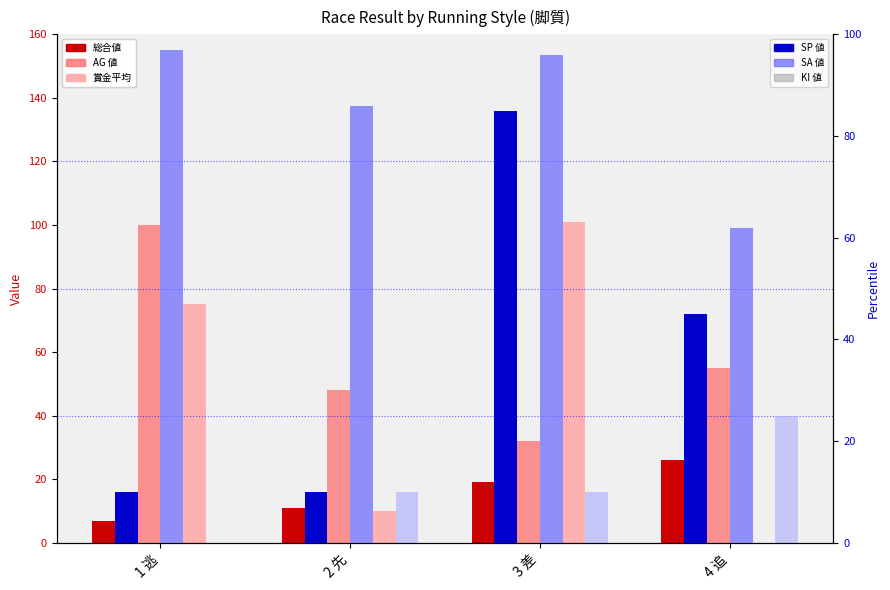

At which category is the sum across all series the highest?

3 差